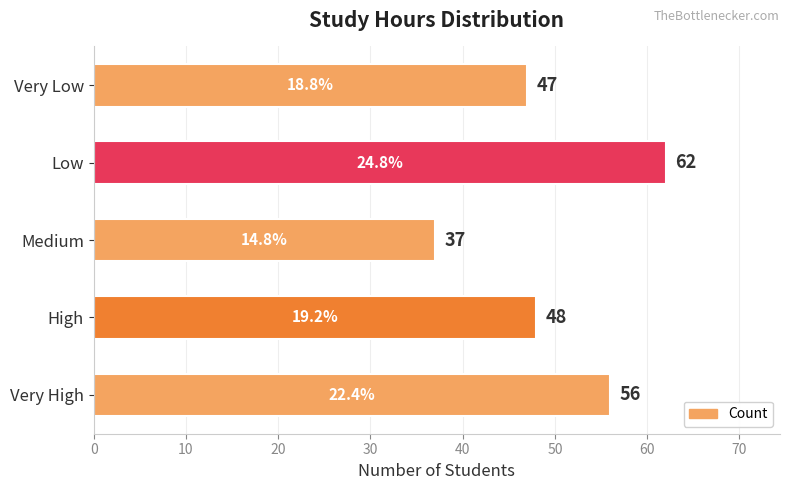

What is the change in value from High to Medium?

-11